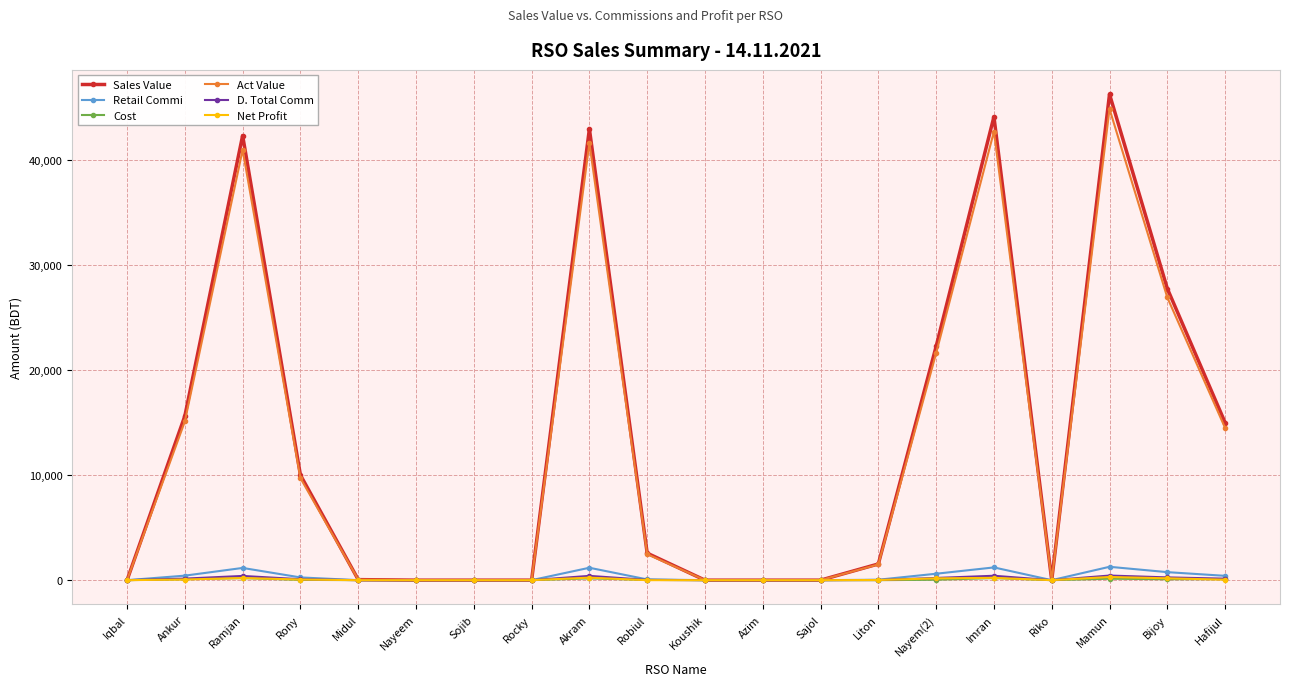

True or false: Act Value has a value of 0.0 at Sojib.

True